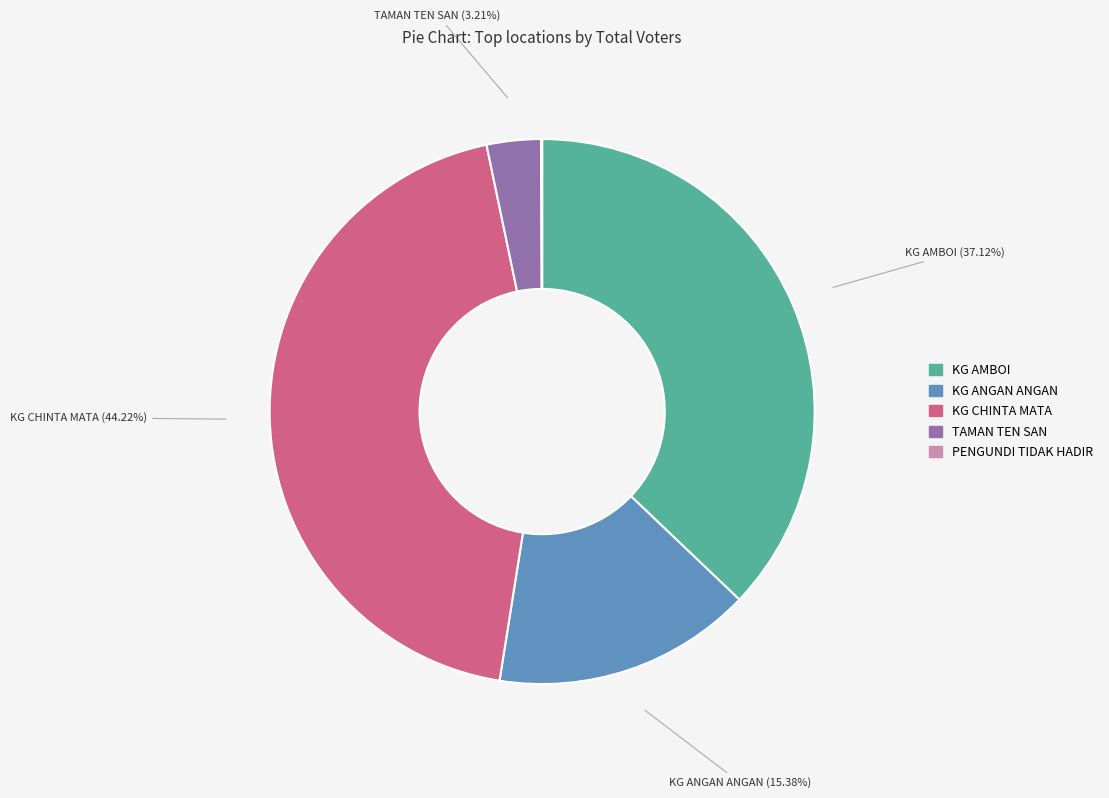

Which category has the biggest portion of the pie?

KG CHINTA MATA